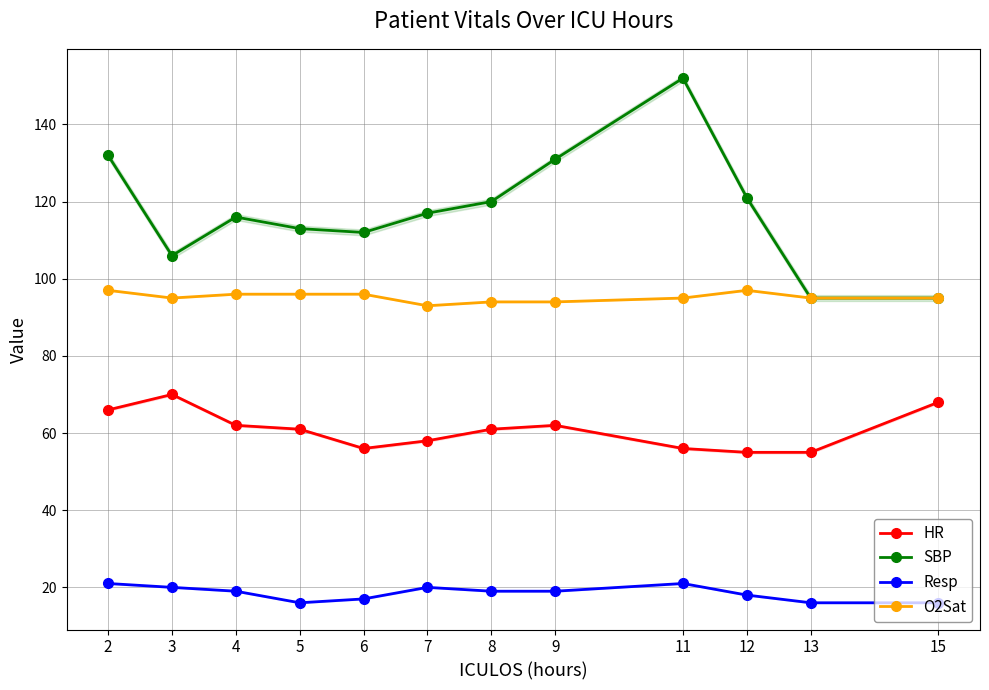

True or false: HR has a value of 56 at 11.

True